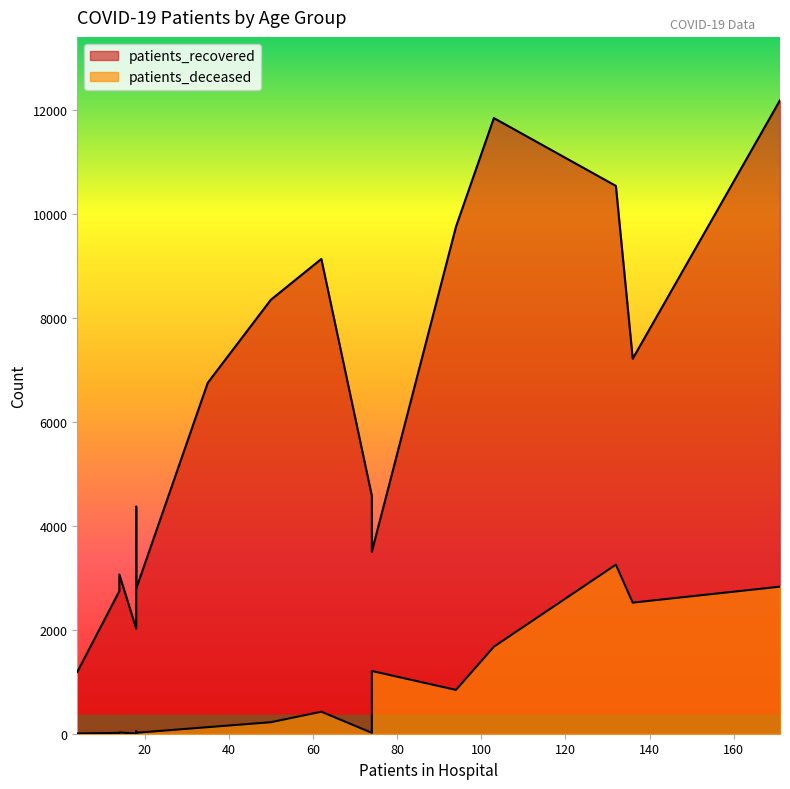

Is the value of patients_recovered at 80 - 84 greater than the value of patients_deceased at 35 - 39?

Yes